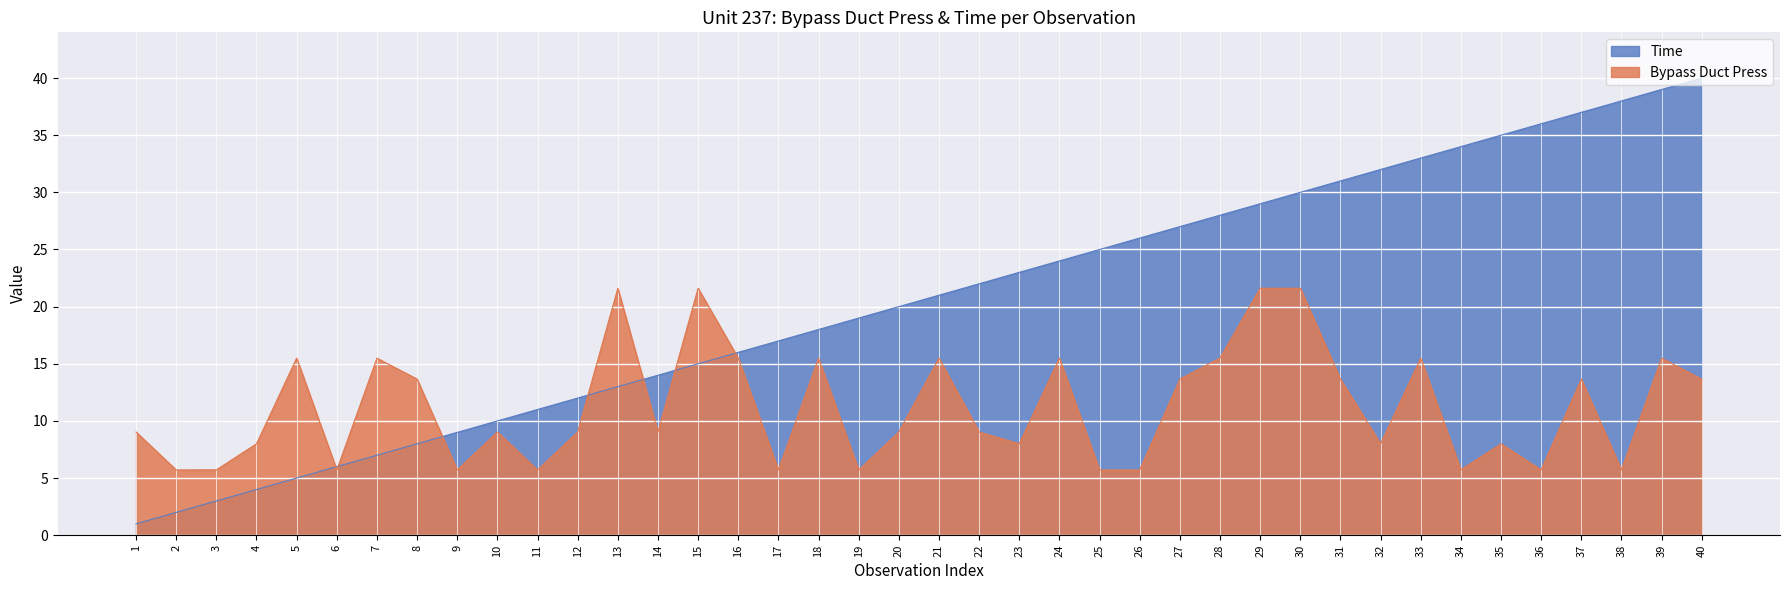

Which series has the widest spread of values?

Time